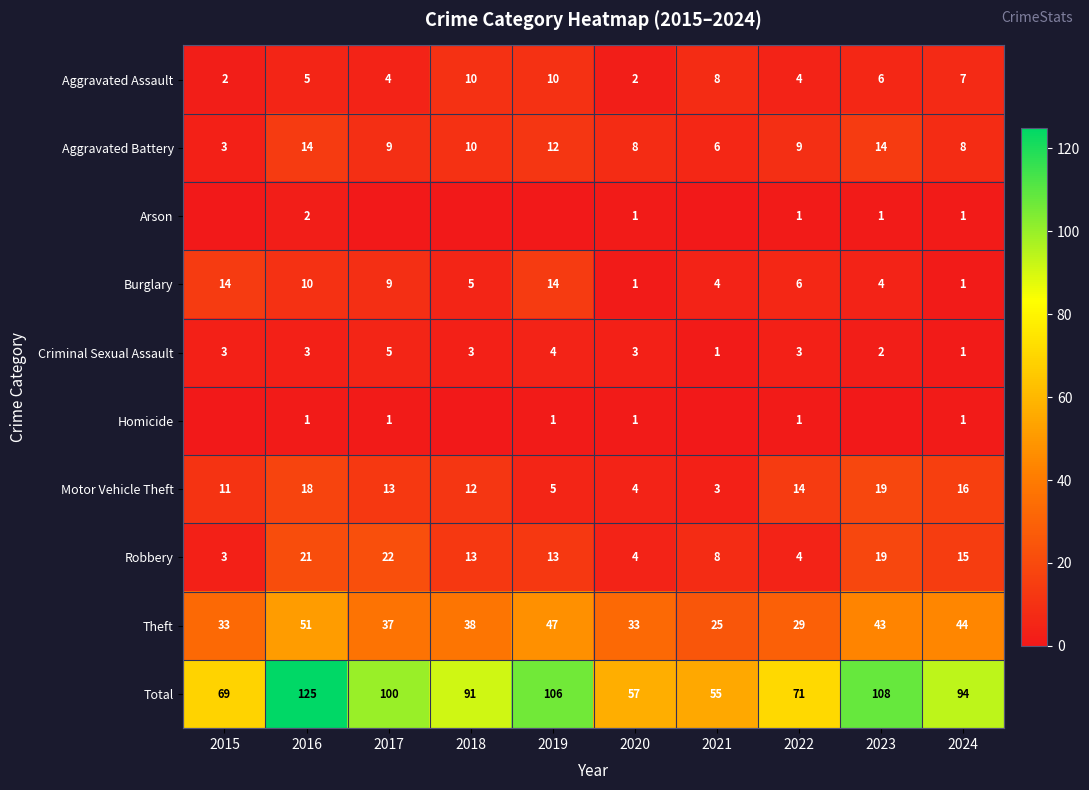

What is the sum of the Criminal Sexual Assault values at 2015 and 2017?

8